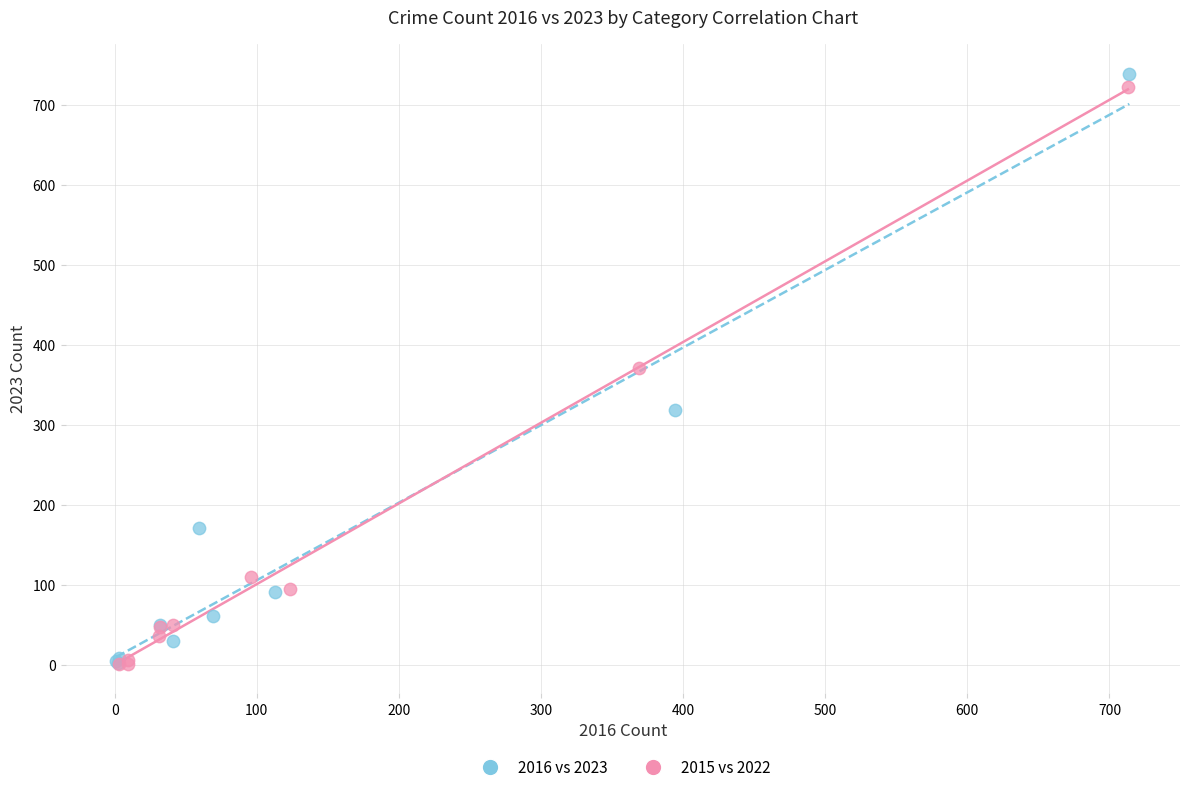

Which series has the largest Y range (max minus min)?

2016 vs 2023